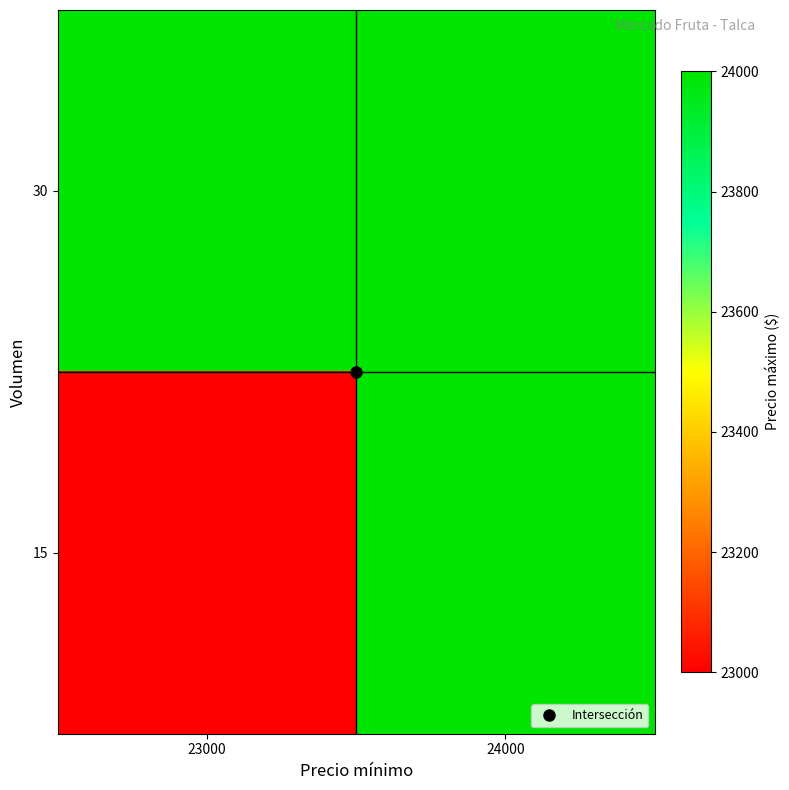

At which category does the chart reach its peak across all series?

23000